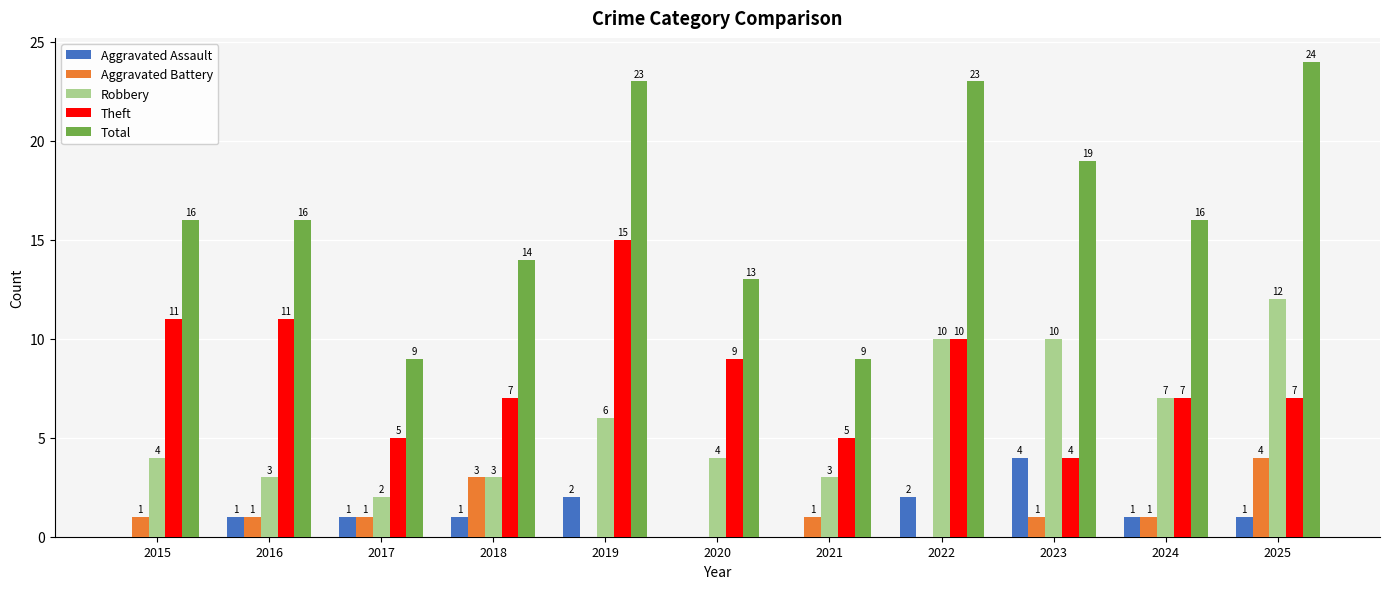

Reading left to right, transcribe all the data shown in this chart.

Aggravated Assault: 0	1	1	1	2	0	0	2	4	1	1
Aggravated Battery: 1	1	1	3	0	0	1	0	1	1	4
Robbery: 4	3	2	3	6	4	3	10	10	7	12
Theft: 11	11	5	7	15	9	5	10	4	7	7
Total: 16	16	9	14	23	13	9	23	19	16	24